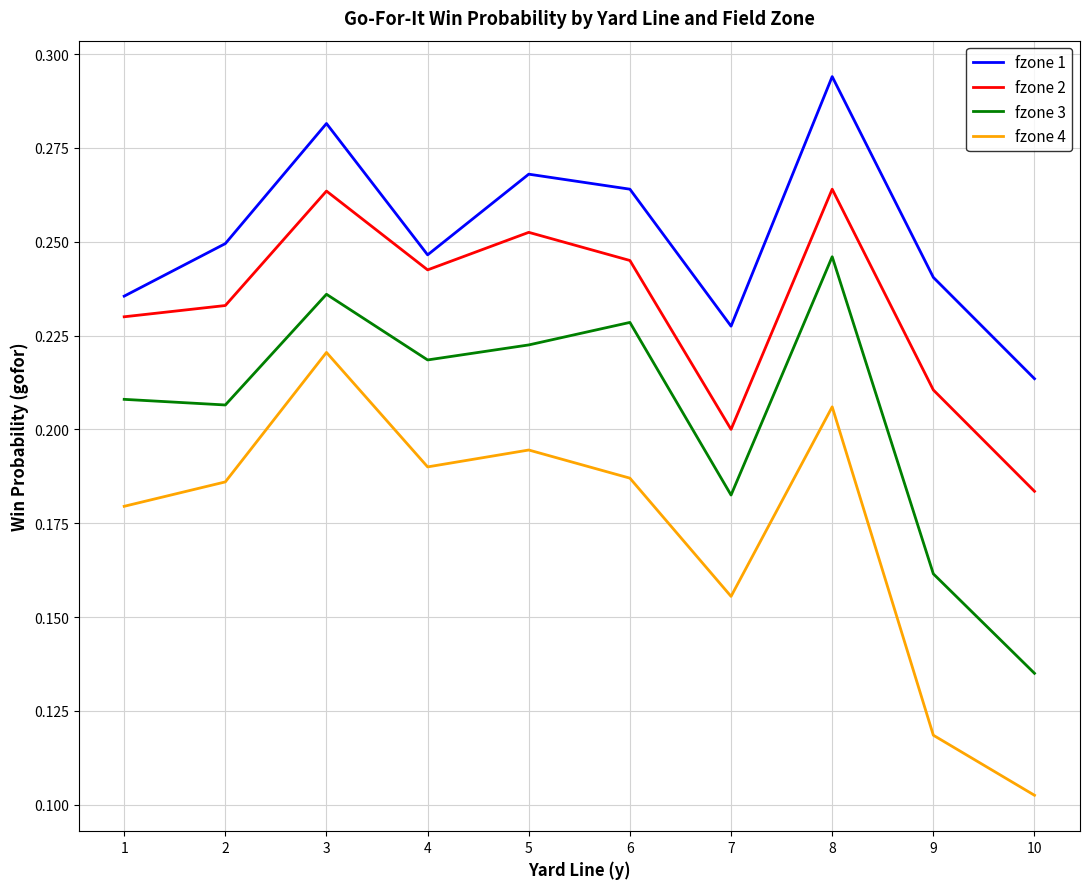

Between 8 and 10, which series saw the biggest shift?

fzone 3